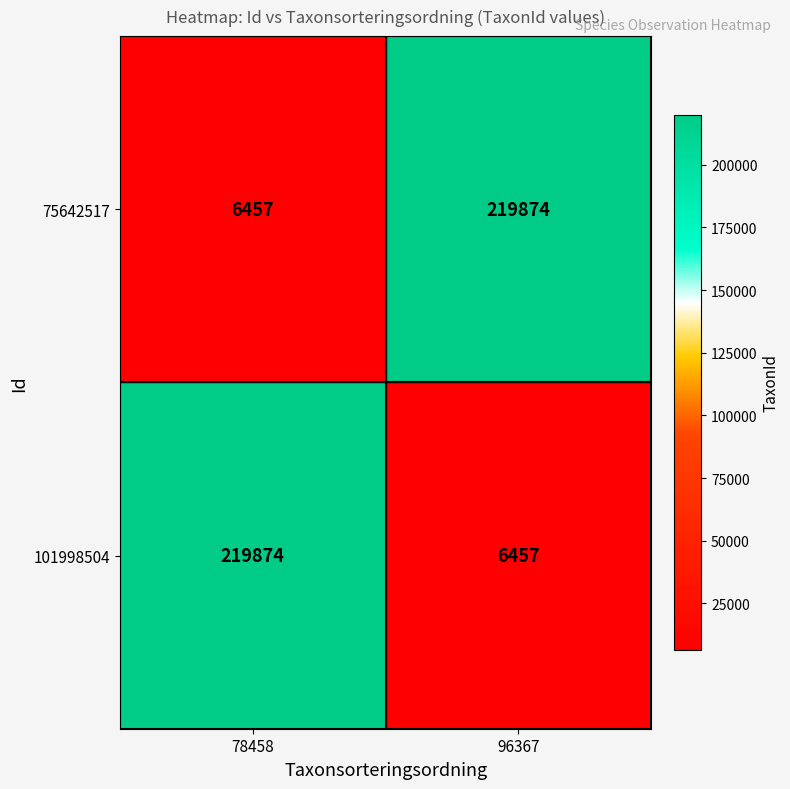

Rank the categories by 101998504 value from highest to lowest.

78458, 96367